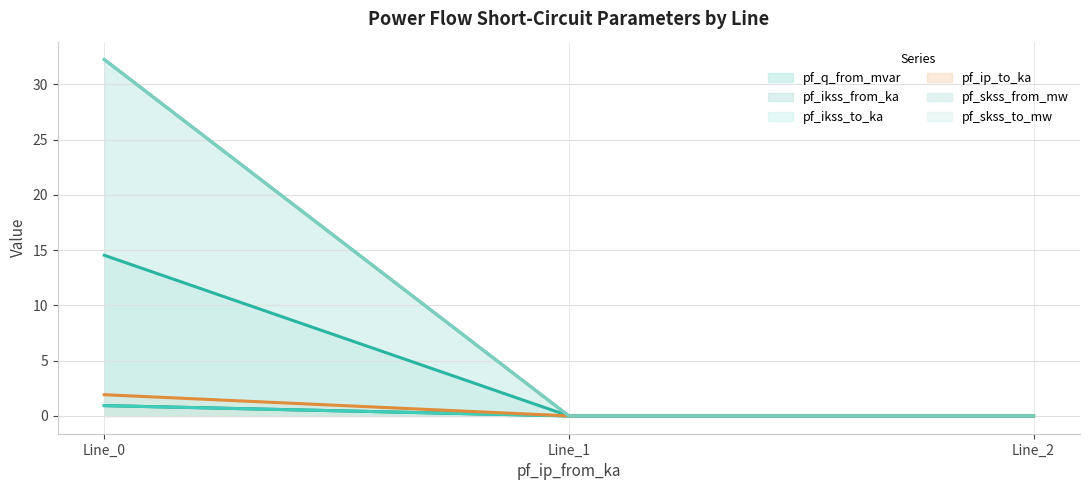

At which category is the sum across all series the highest?

Line_0